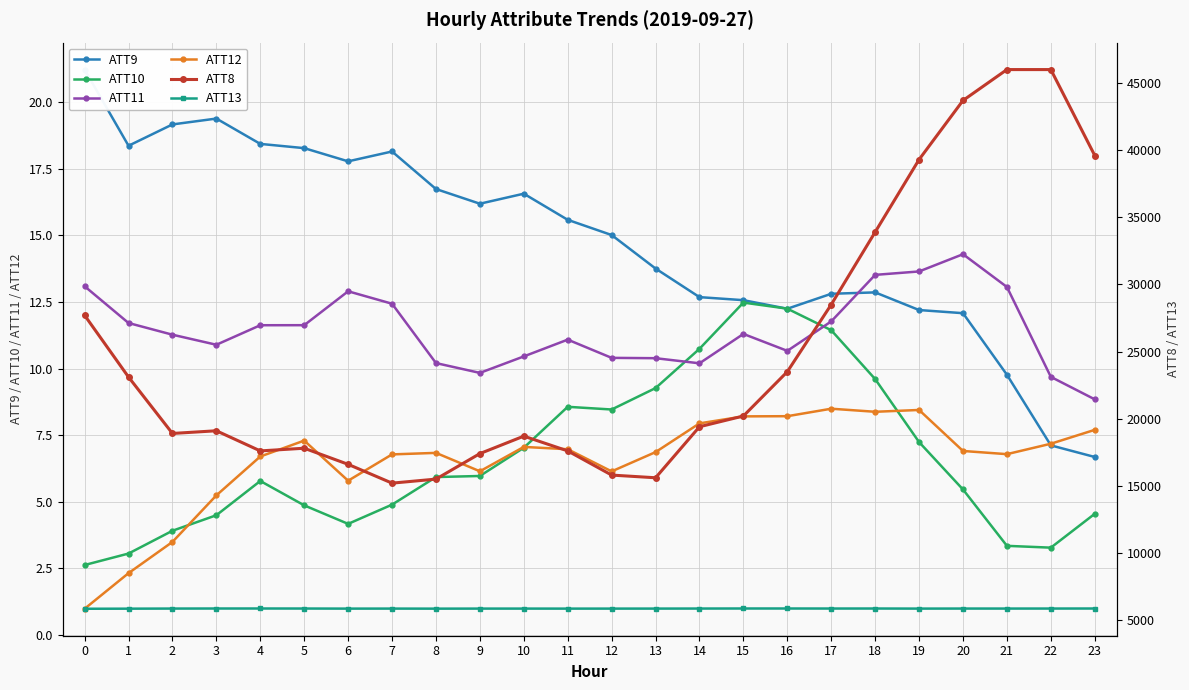

Where is ATT8 nearest to the value 30600?

17